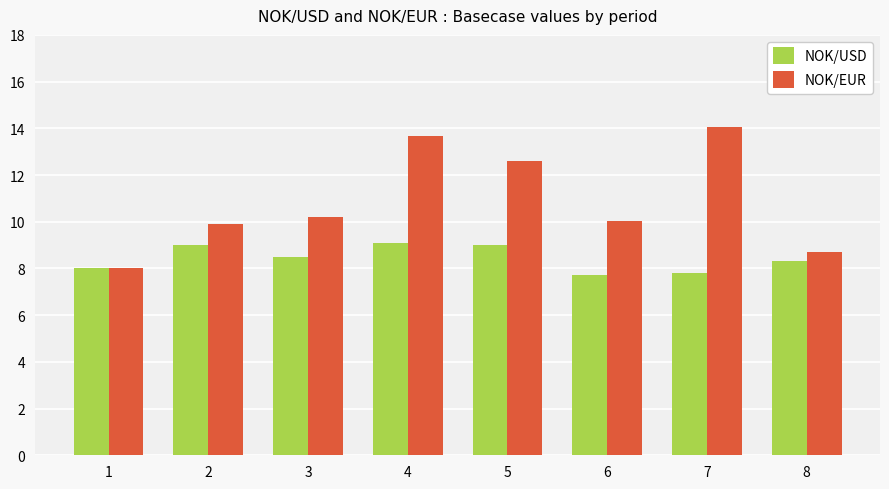

How many series are shown in this chart?

2